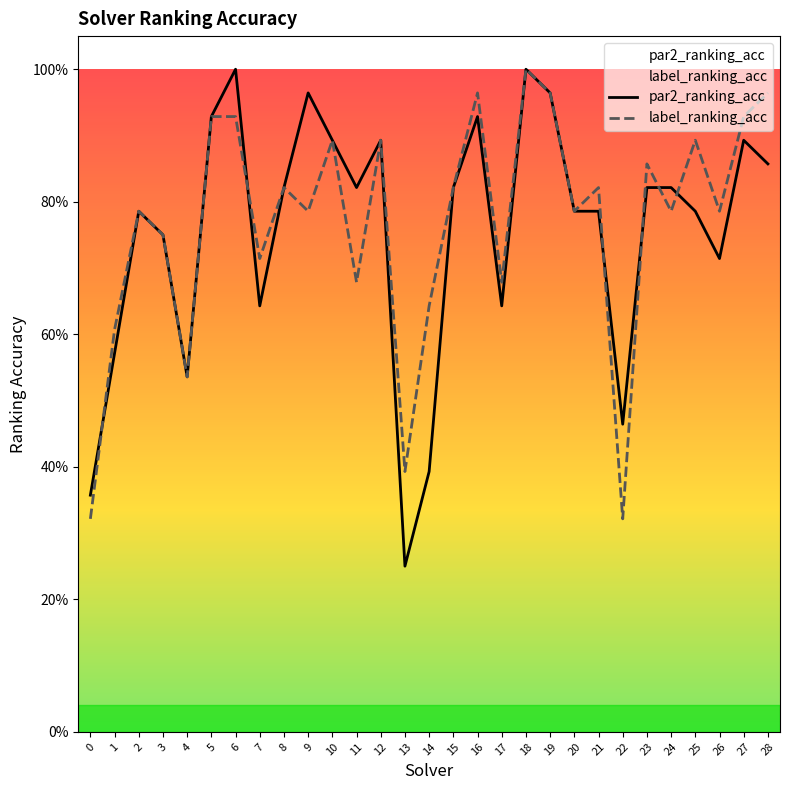

At how many categories does at least one series exceed 0?

29